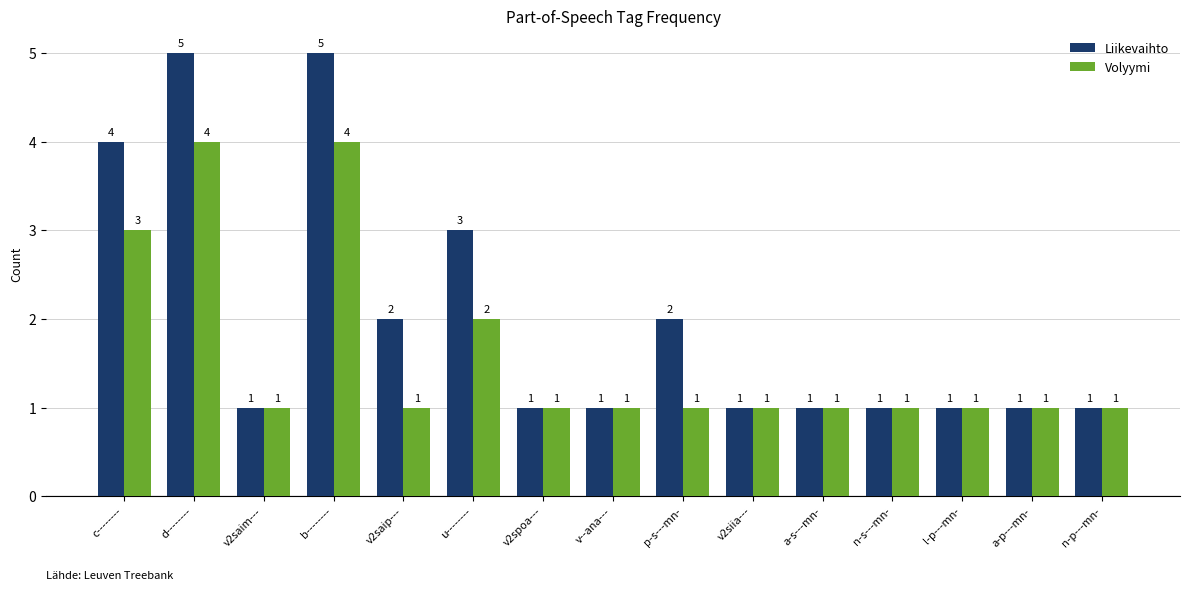

What is the total value across all series at n-p---mn-?

2